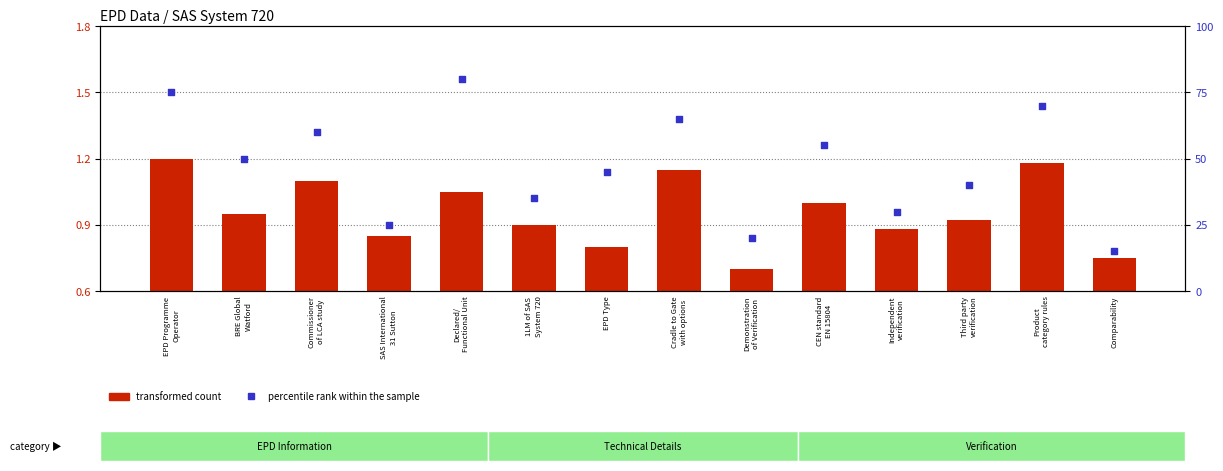

Is the value of percentile rank within the sample at 1LM of SAS
System 720 greater than the value of transformed count at CEN standard
EN 15804?

Yes